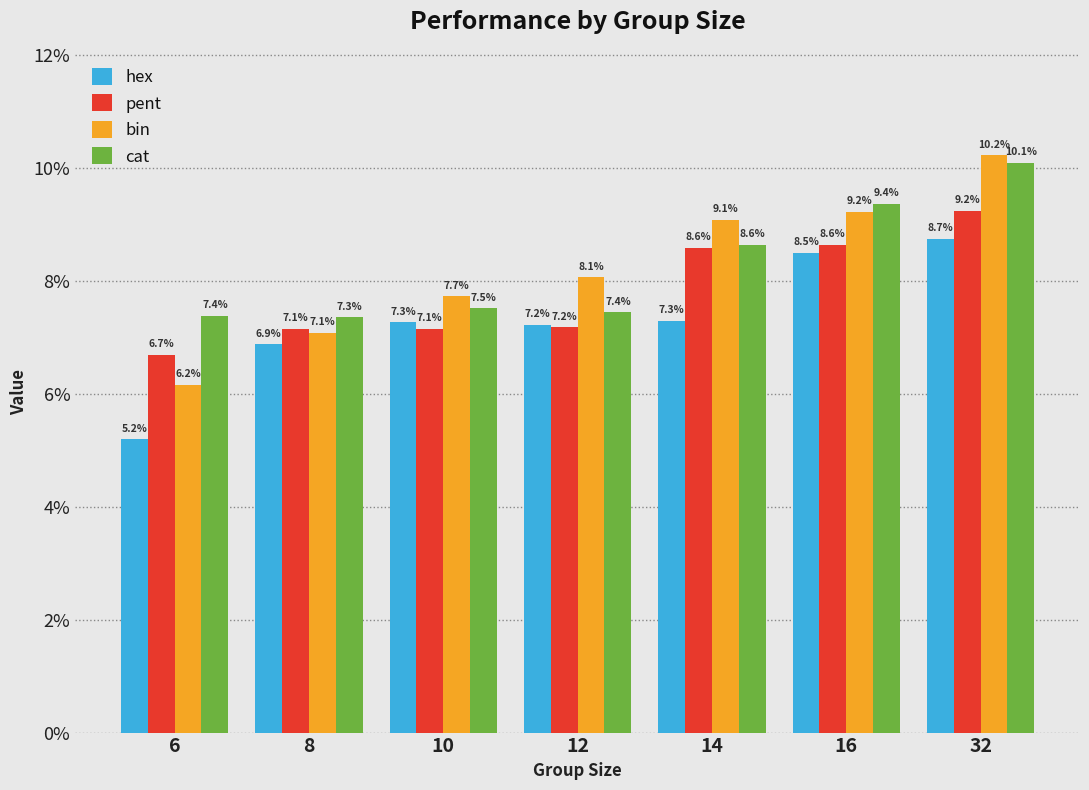

Reading right to left, what are all the values shown in this chart?

hex: 32=0.1	16=0.1	14=0.1	12=0.1	10=0.1	8=0.1	6=0.1
pent: 32=0.1	16=0.1	14=0.1	12=0.1	10=0.1	8=0.1	6=0.1
bin: 32=0.1	16=0.1	14=0.1	12=0.1	10=0.1	8=0.1	6=0.1
cat: 32=0.1	16=0.1	14=0.1	12=0.1	10=0.1	8=0.1	6=0.1